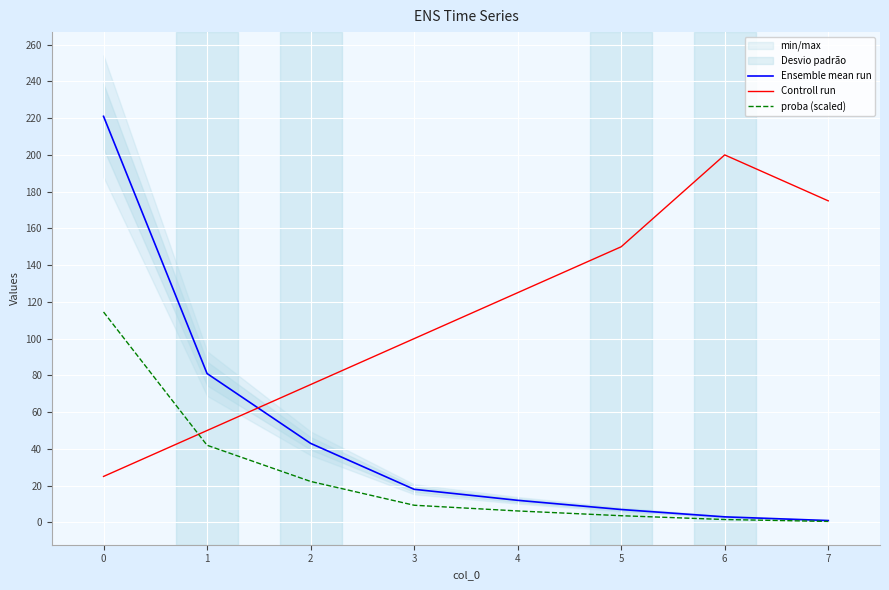

True or false: Ensemble mean run has a value of 98.1 at 0.

False